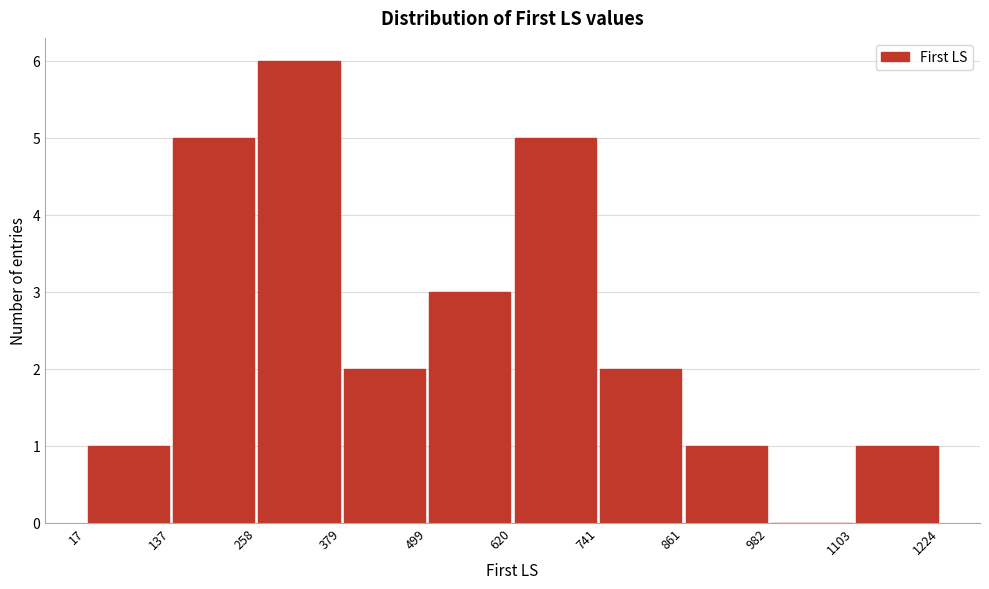

Over which range of the x-axis is the bar tallest?

258 to 379